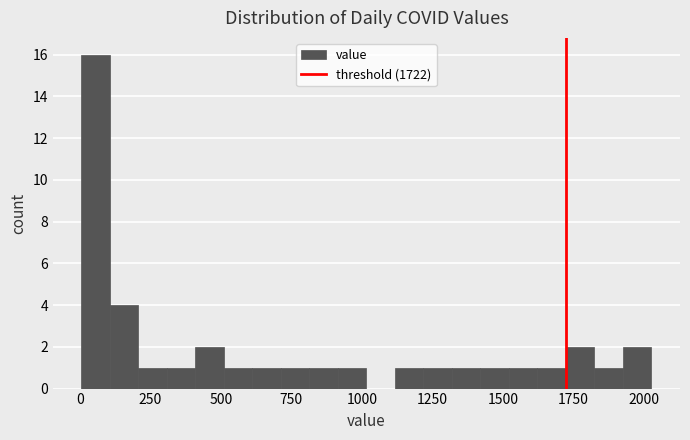

Around what value on the x-axis is the tallest bar? Give the approximate position of its centre, as read against the axis.

50